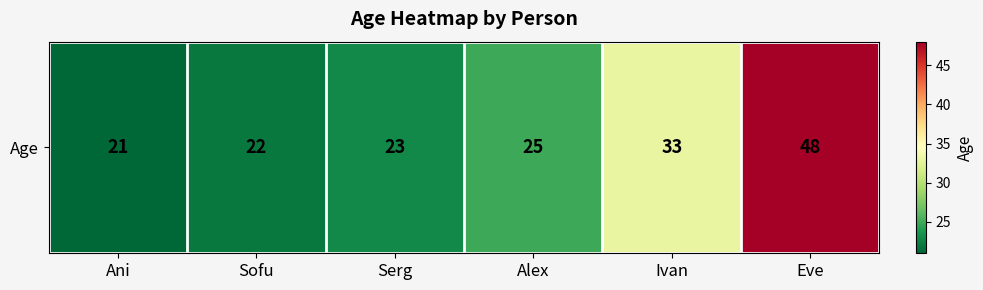

What is the difference between the maximum and second lowest values?

26